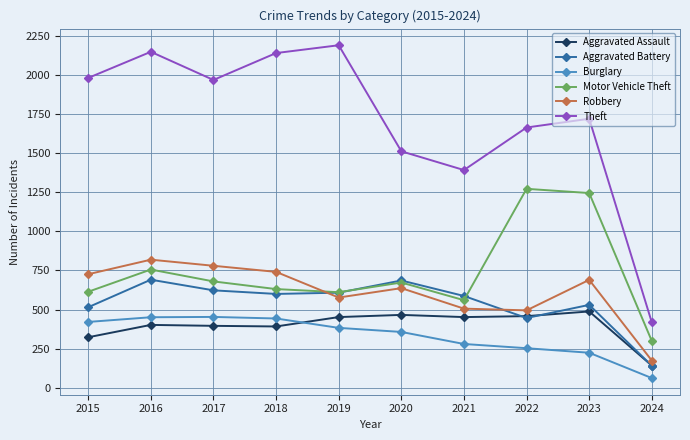

How many interior local valleys does the Aggravated Battery series have?

2